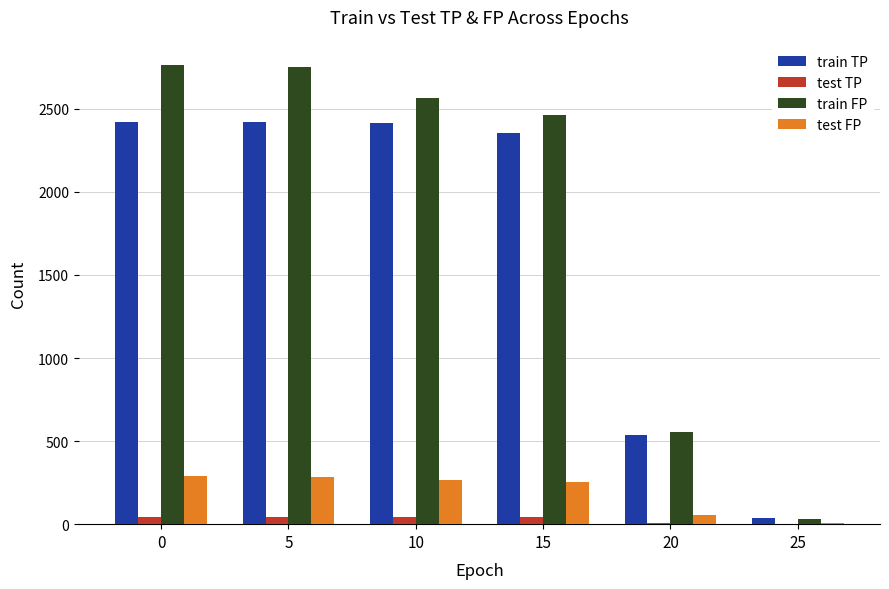

Count the number of categories in the chart.

6